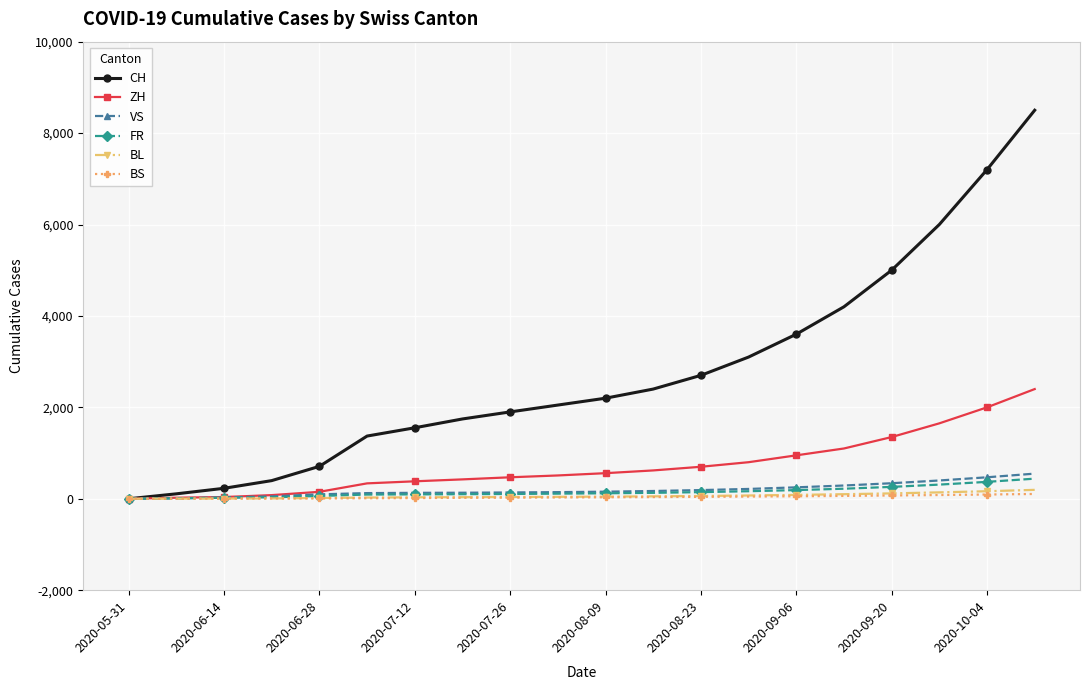

Which series has the largest range (max minus min)?

CH